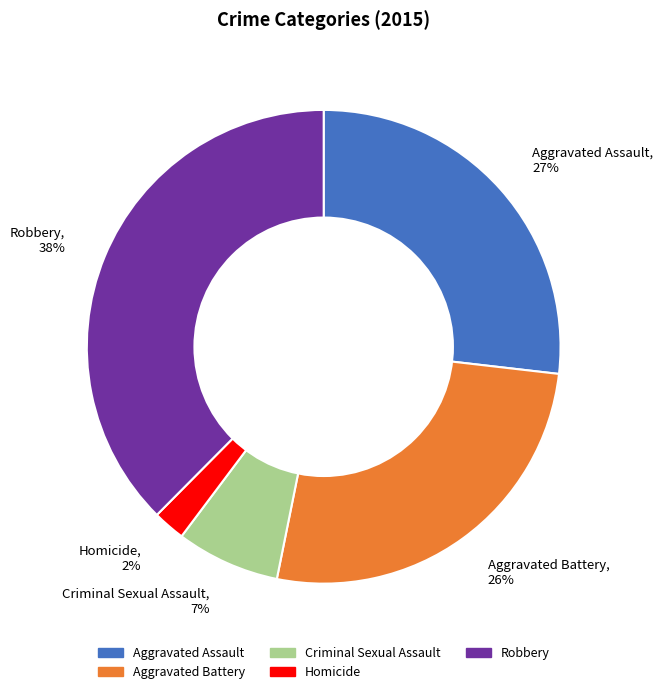

To the nearest percent, what is the average slice percentage?

20%